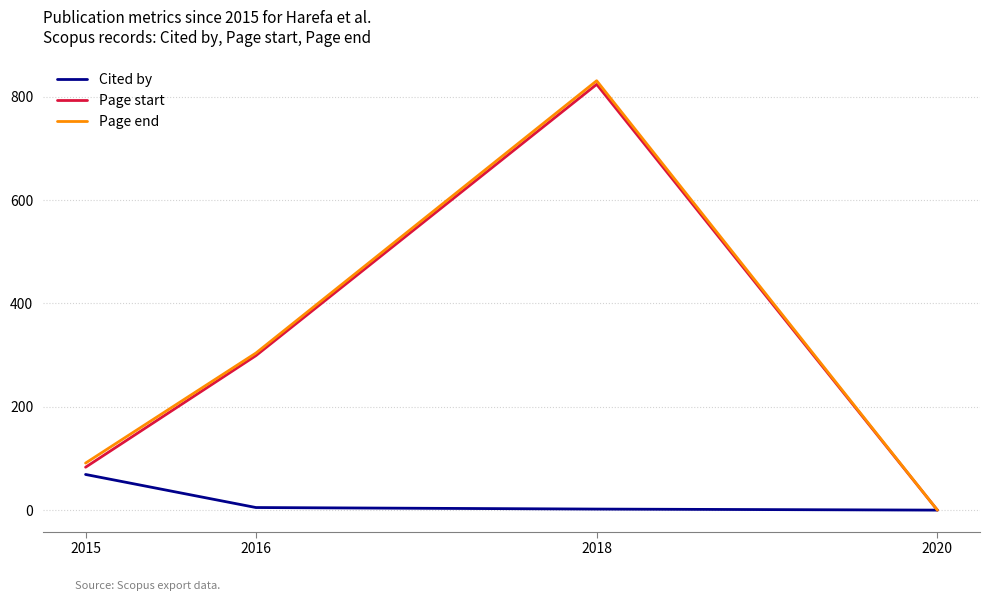

True or false: Page end has a value of 102 at 2016.

False